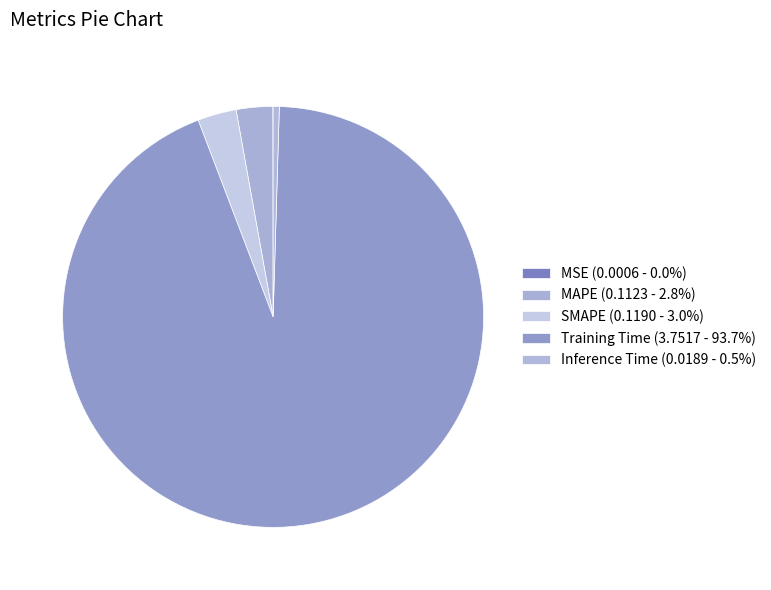

Is there any slice that represents more than half of the pie?

Yes